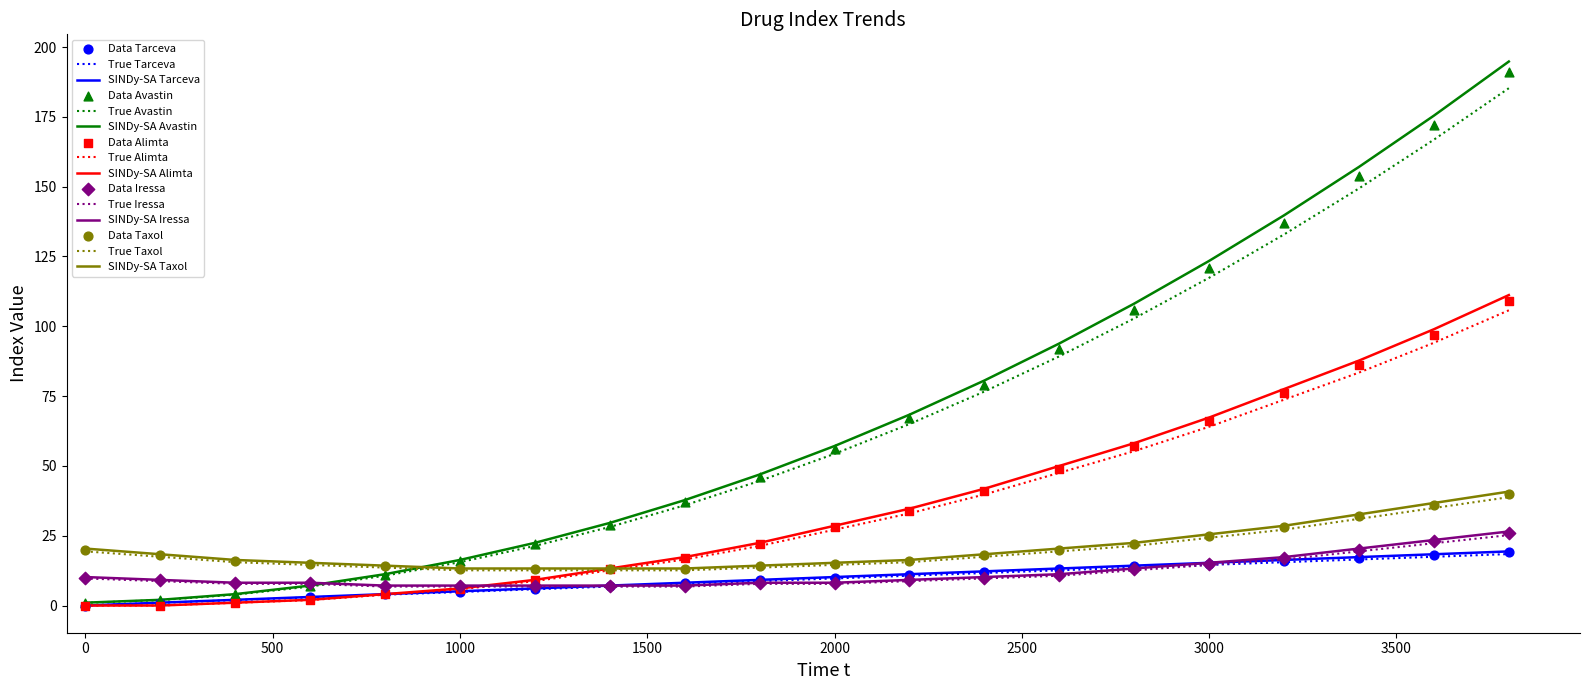

What are all the series names shown in the legend?

Tarceva, Avastin, Alimta, Iressa, Taxol